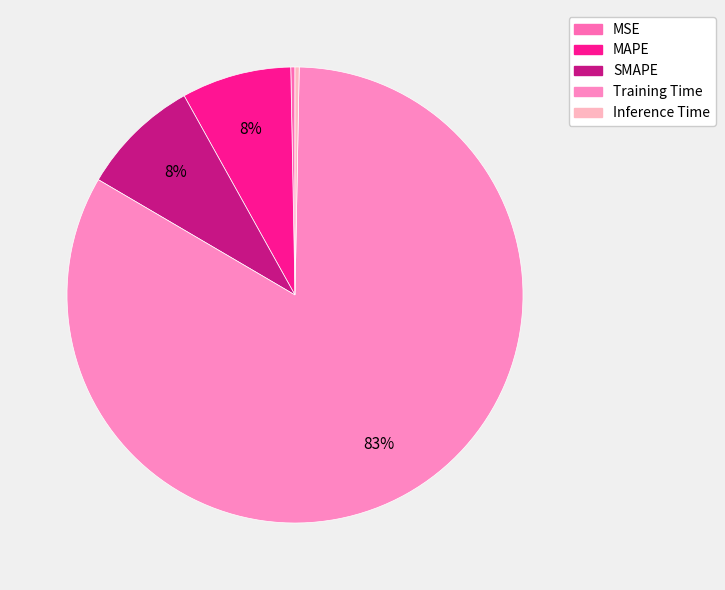

What is the majority slice?

Training Time